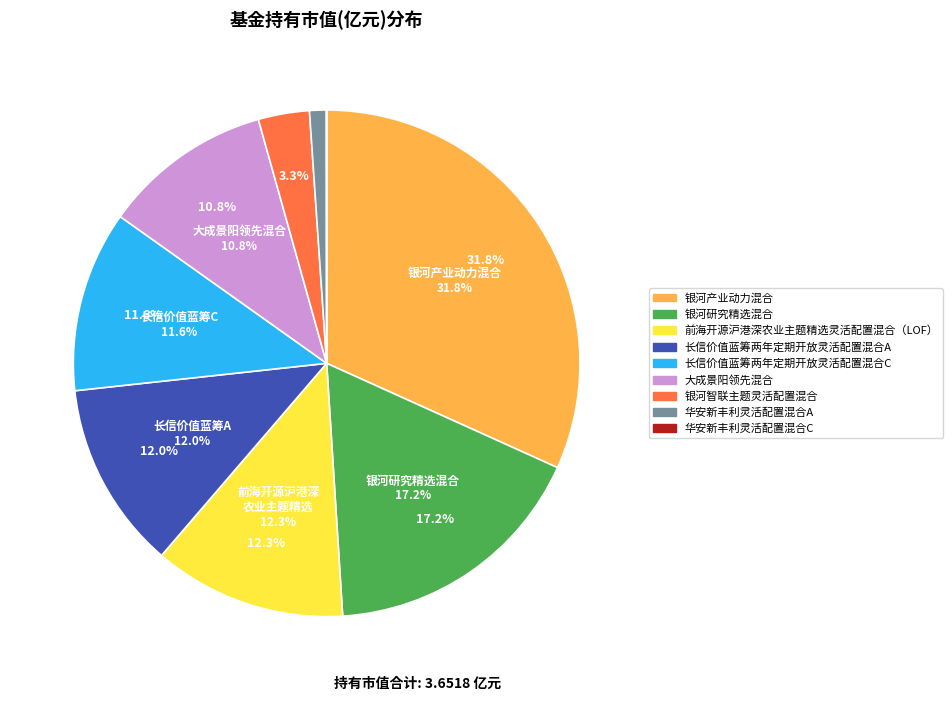

Is it true that 银河研究精选混合 is 27% of the pie?

False